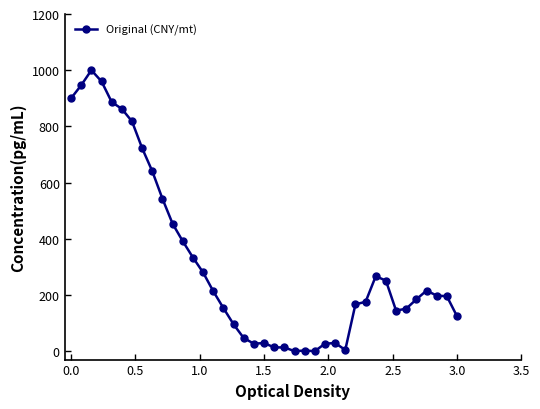

True or false: the data has more than 1 interior local peaks.

True